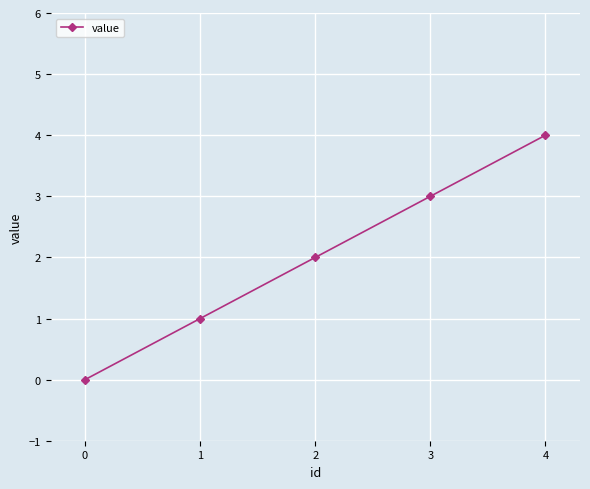

Which category has the lowest value across all series?

0